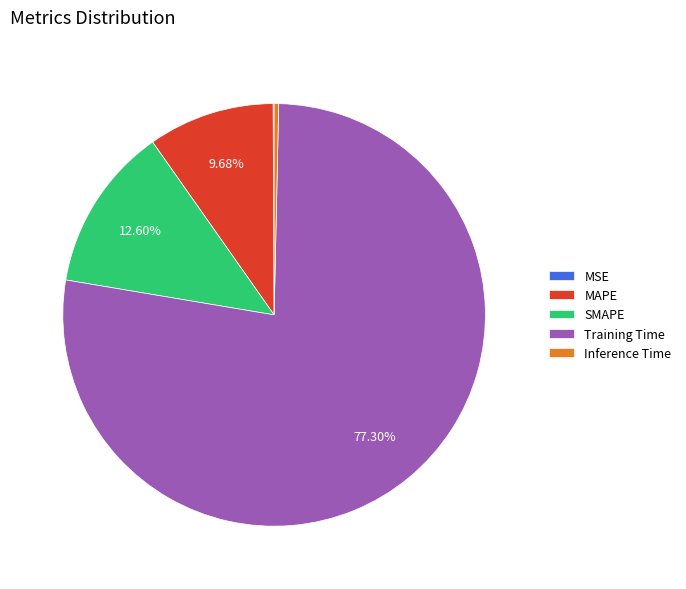

What is the largest slice in the pie chart?

Training Time